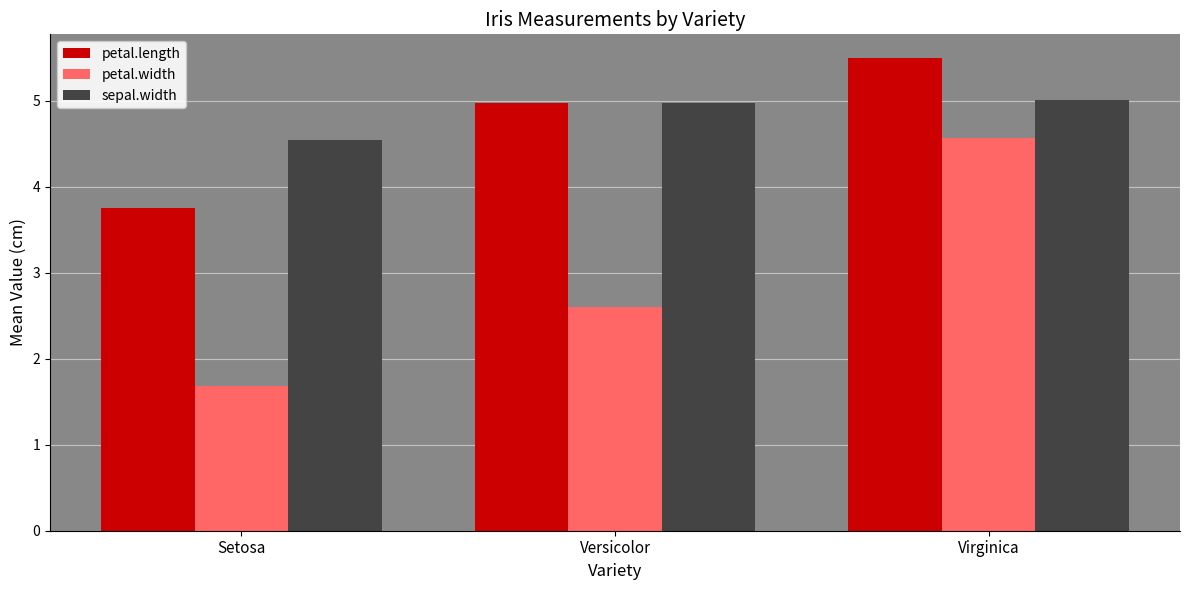

What is the difference between the petal.length values at Virginica and Setosa?

1.7